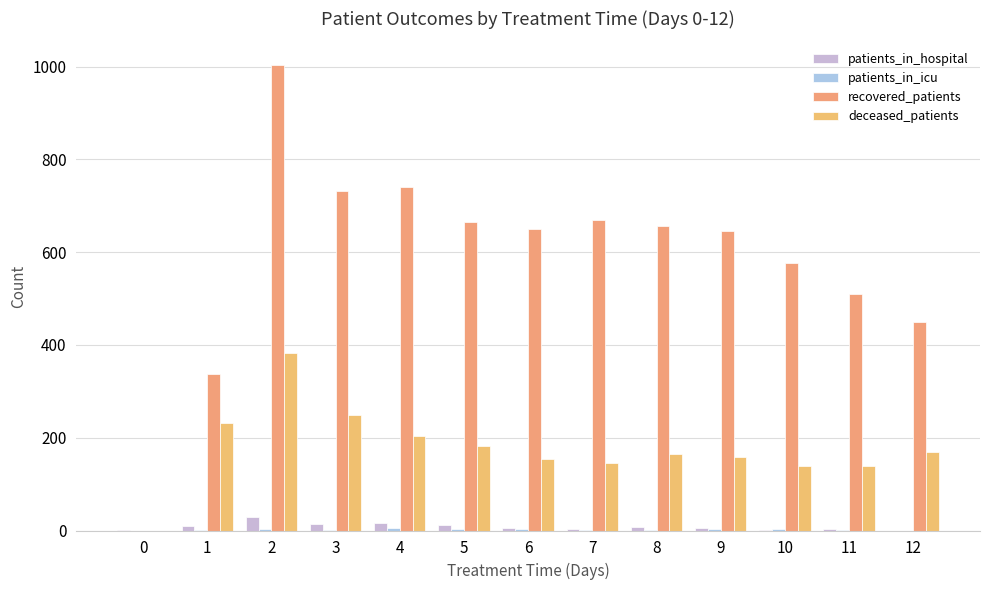

Reading right to left, transcribe all the data shown in this chart.

patients_in_hospital: 0	4	2	5	7	4	6	11	17	14	29	9	2
patients_in_icu: 0	1	4	3	1	1	4	4	5	2	3	1	0
recovered_patients: 449	509	576	645	657	669	650	664	740	732	1004	338	0
deceased_patients: 170	140	140	159	164	145	155	183	204	249	383	231	0